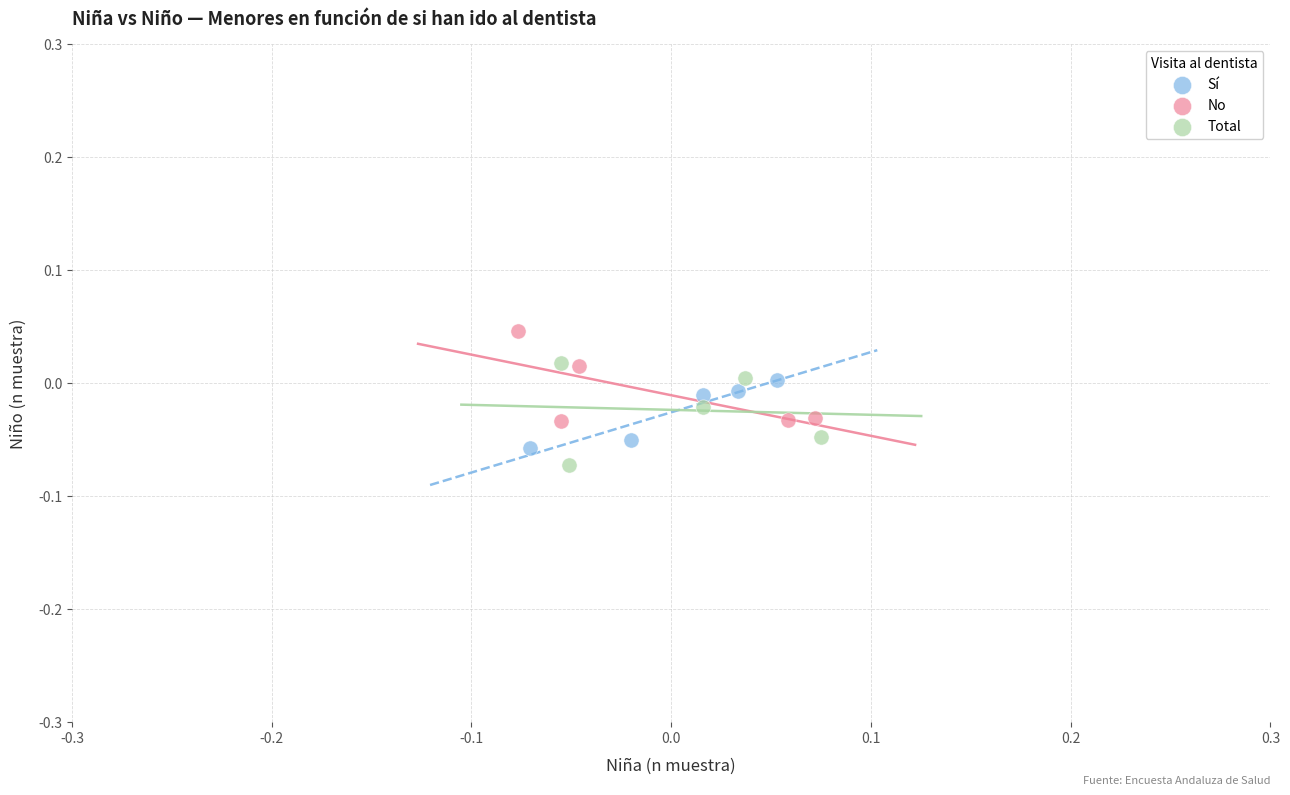

What are all the series names shown in the legend?

Sí, No, Total